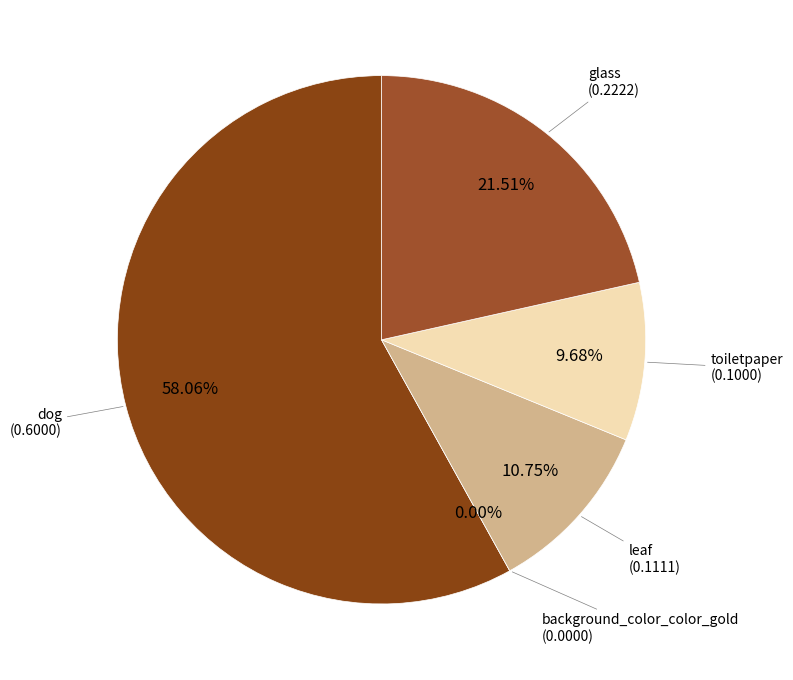

Which has a higher value, dog or glass?

dog